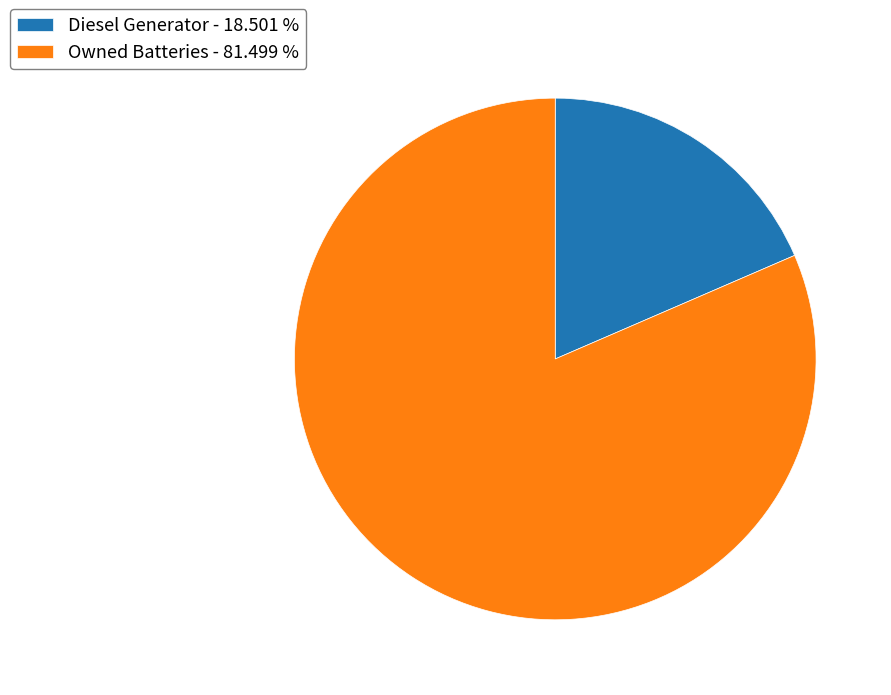

How many segments does this pie chart have?

2